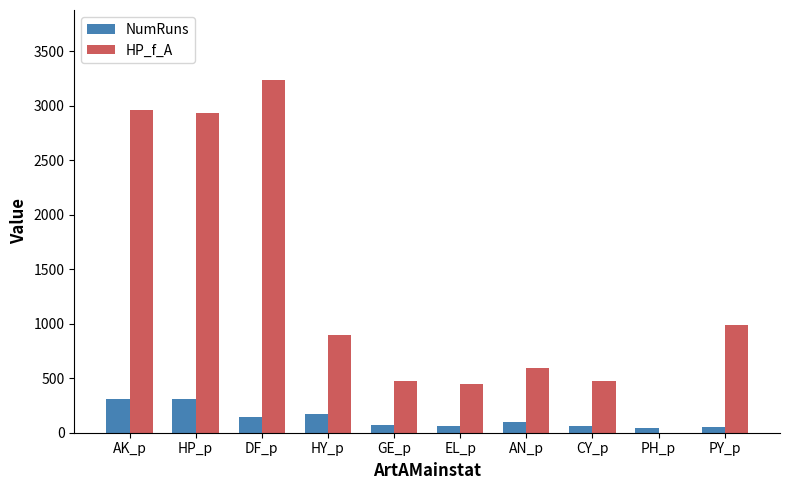

Is the value of NumRuns at EL_p greater than the value of HP_f_A at HP_p?

No